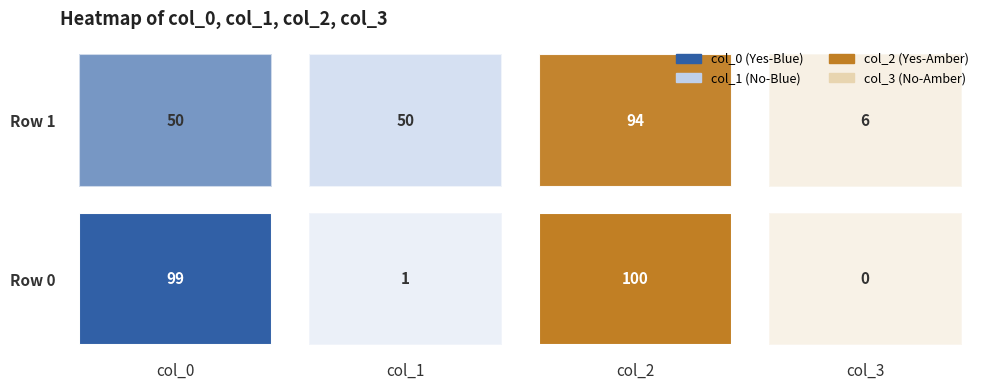

Which series has the largest range (max minus min)?

col_0